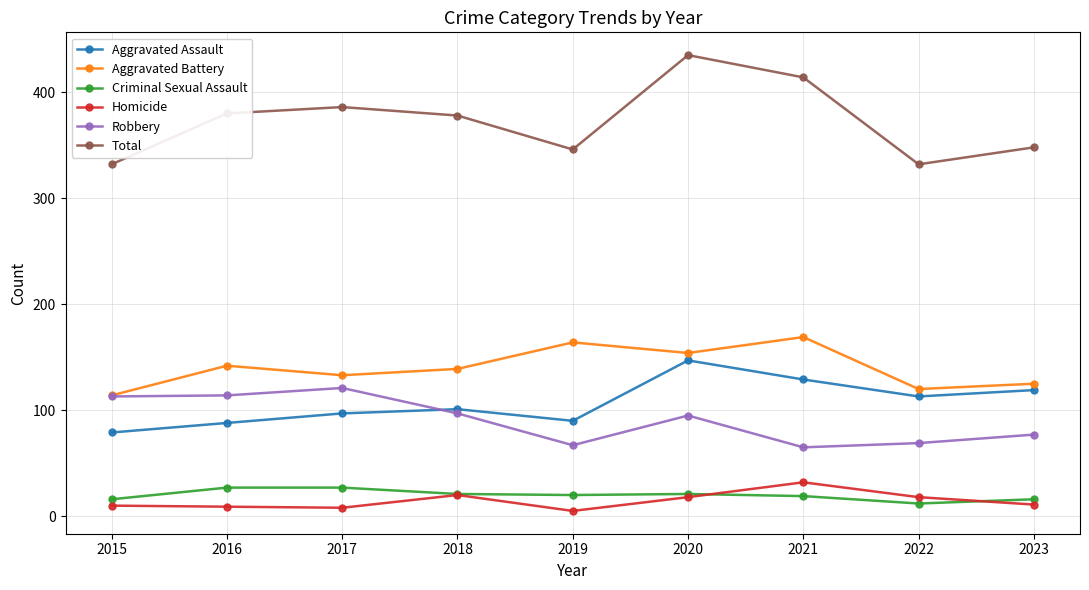

What is the value of the Homicide point at the 9th from the left?

11